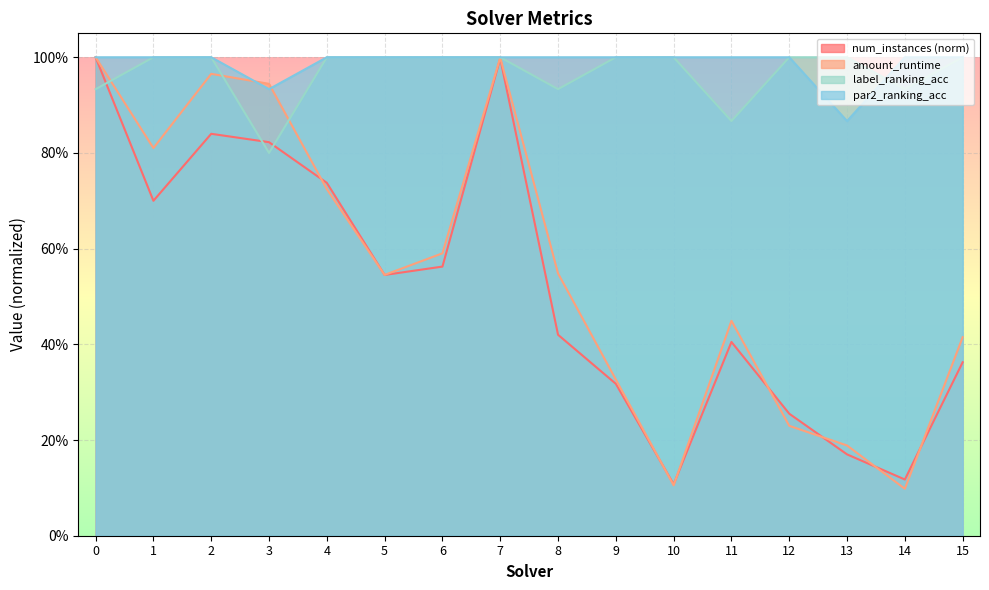

Where do amount_runtime and num_instances first cross each other?

3 and 4